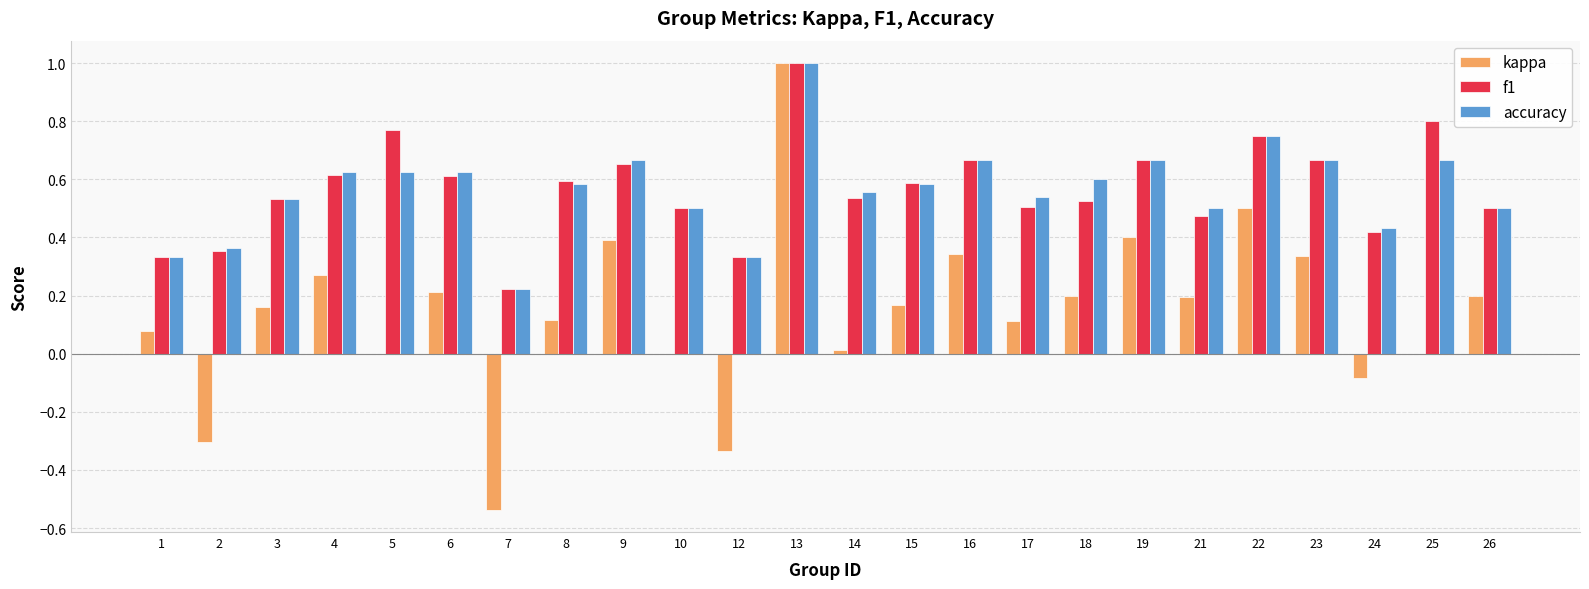

Does the chart contain stacked bars?

No